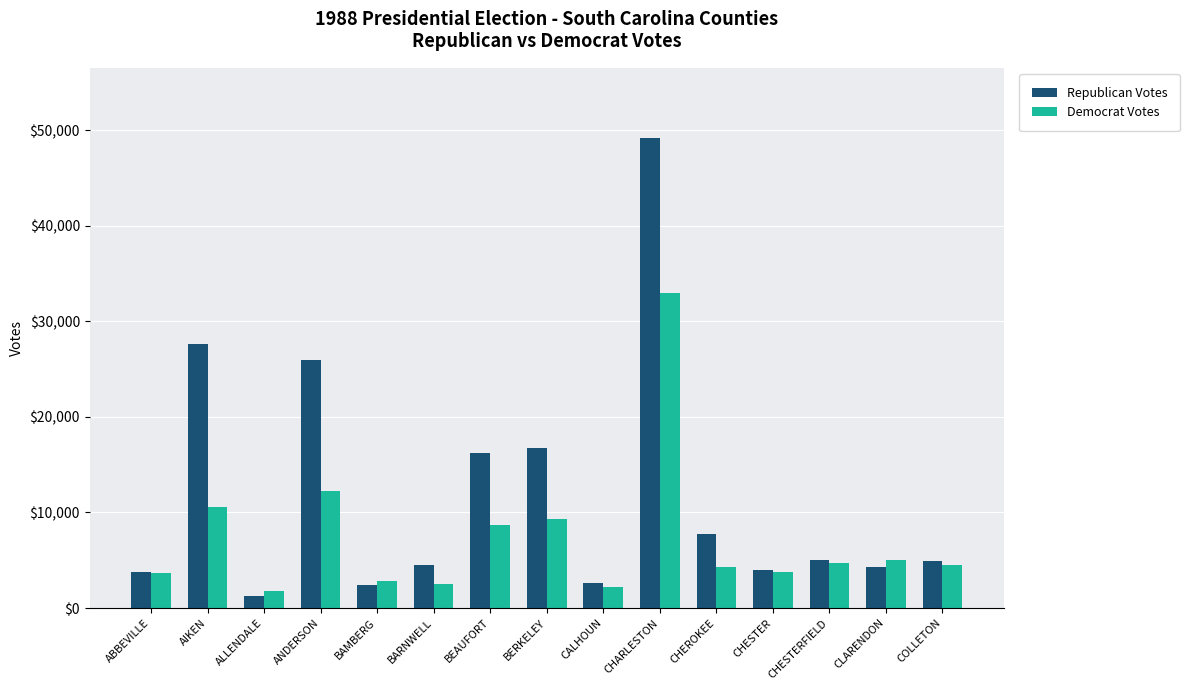

Does the chart contain any negative values?

No